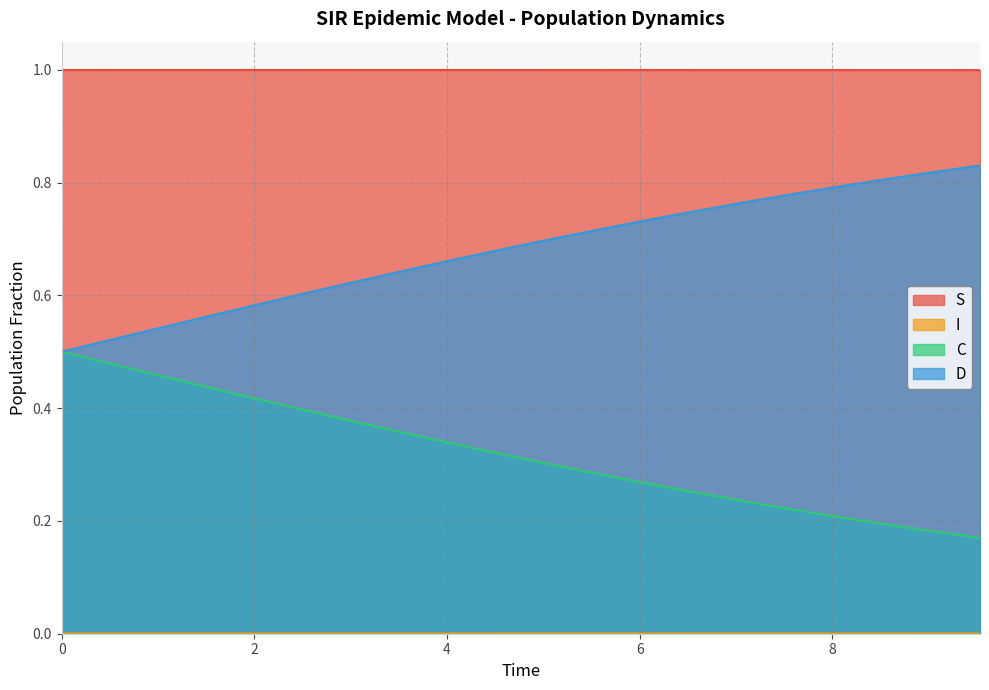

True or false: I has more than 1 points higher than both neighbors.

False